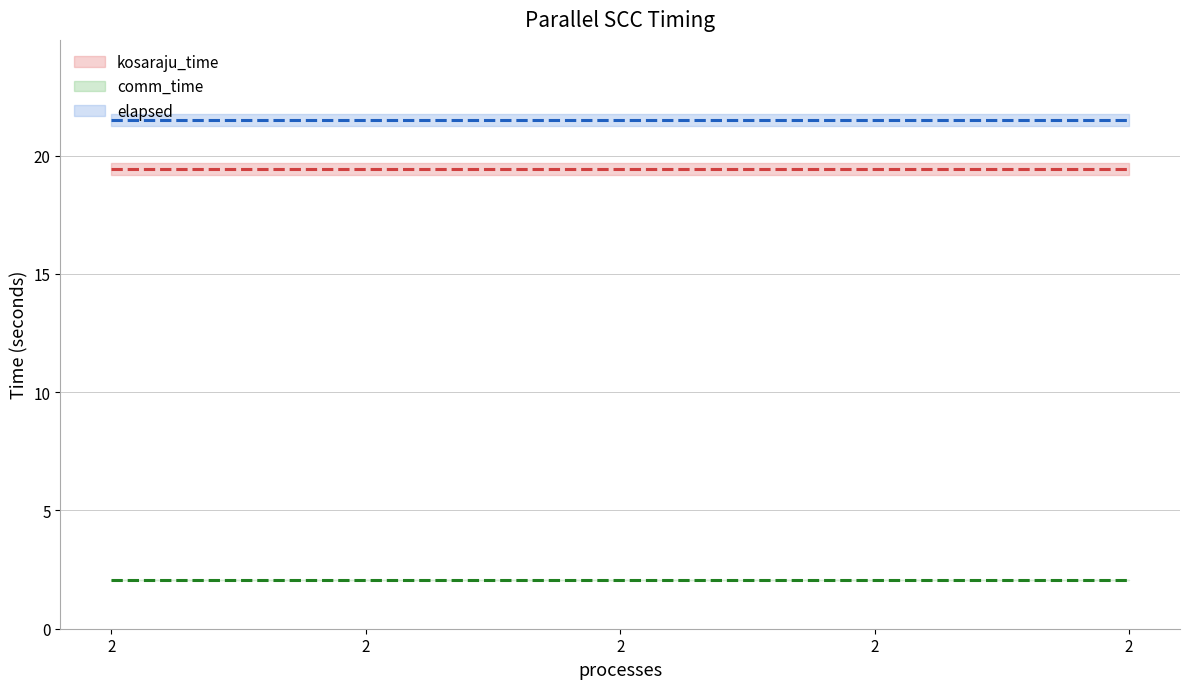

What is the approximate value of comm_time at 2?

2.1